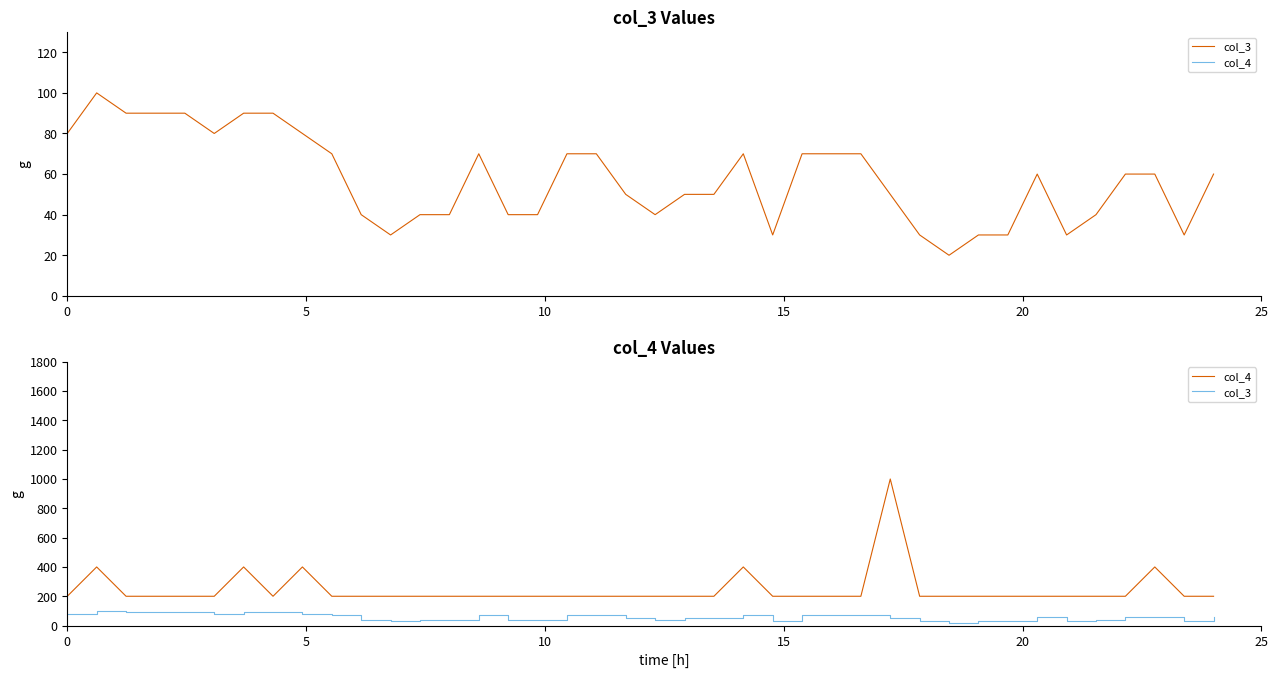

How many distinct data groups are displayed?

2